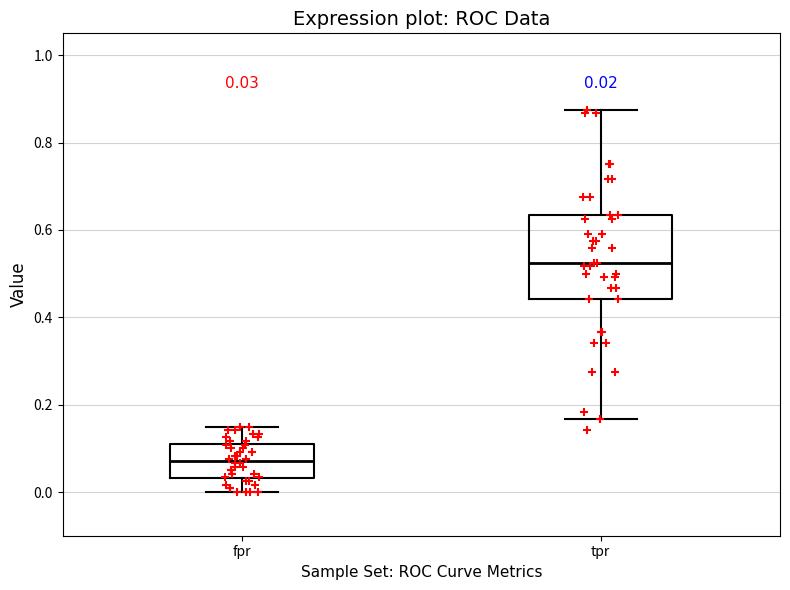

Comparing the boxes themselves (not the whiskers), which one is the tallest?

tpr